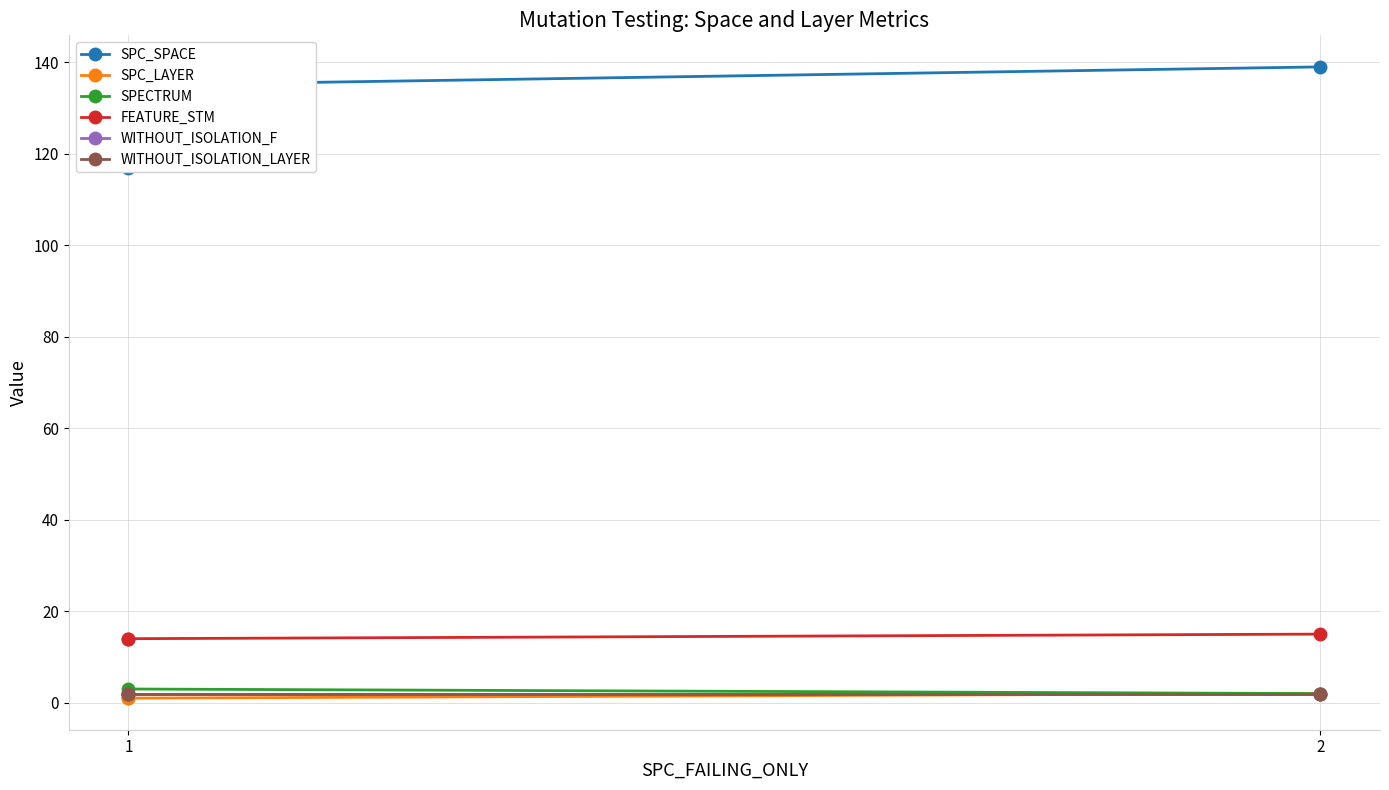

What is the difference between the highest and lowest values at 1?

116